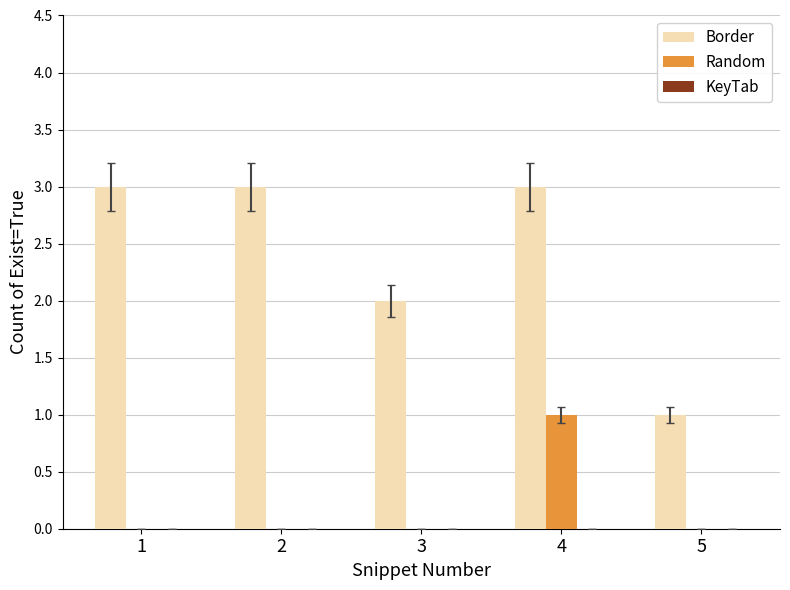

Which series has the widest spread of values?

Border